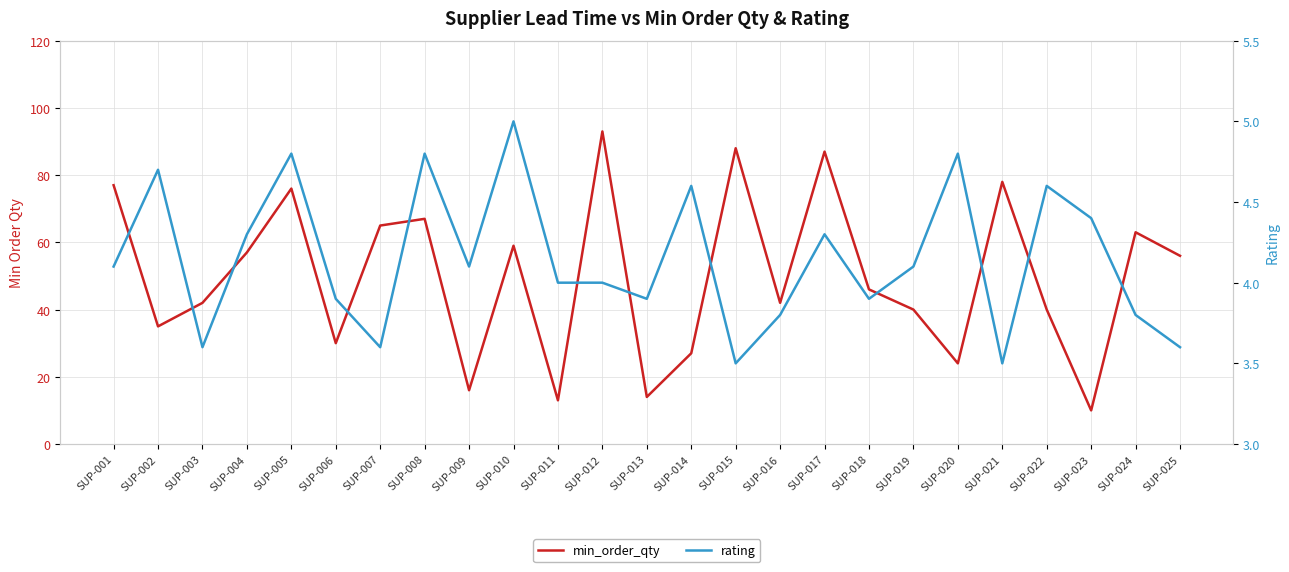

Where is min_order_qty nearest to the value 51?

SUP-018